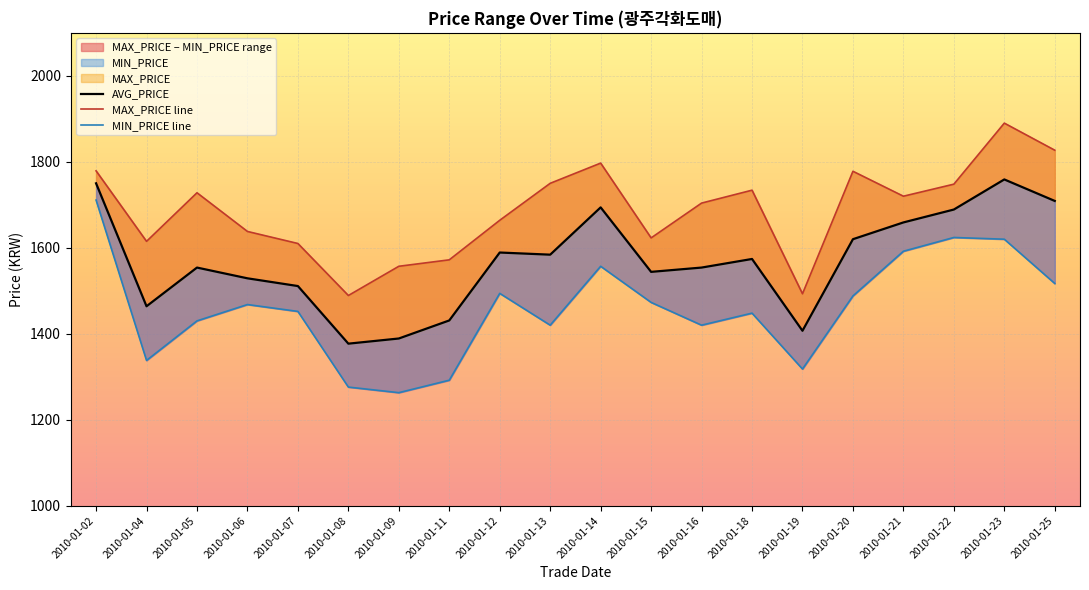

Which series changed the most between 2010-01-02 and 2010-01-05?

MIN_PRICE line